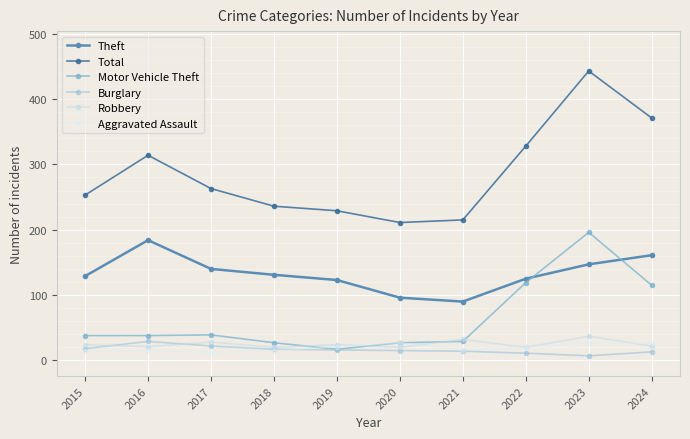

Which series changed the most between 2018 and 2024?

Total